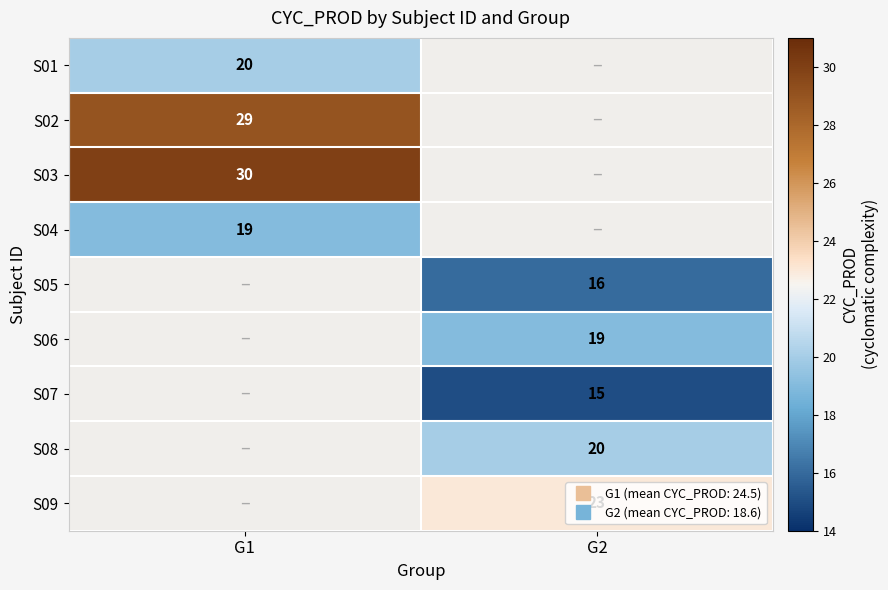

At which category does the chart reach its peak across all series?

G1